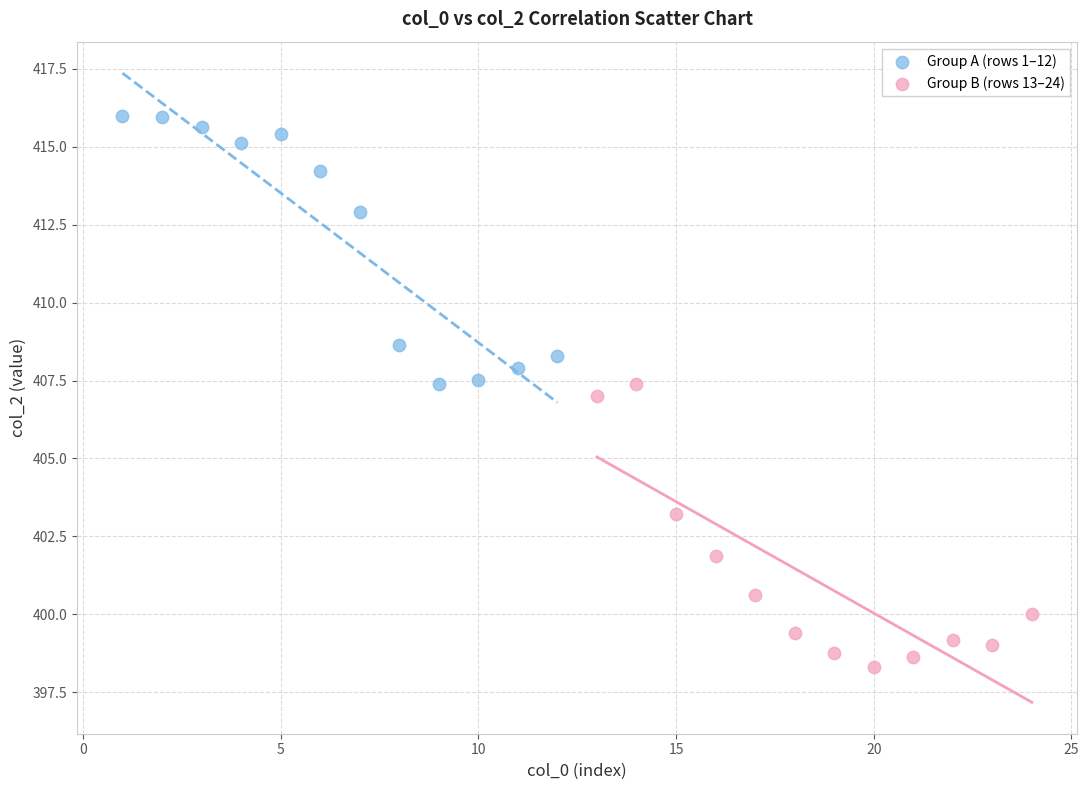

Which series contains the lowest Y value?

Group B (rows 13–24)